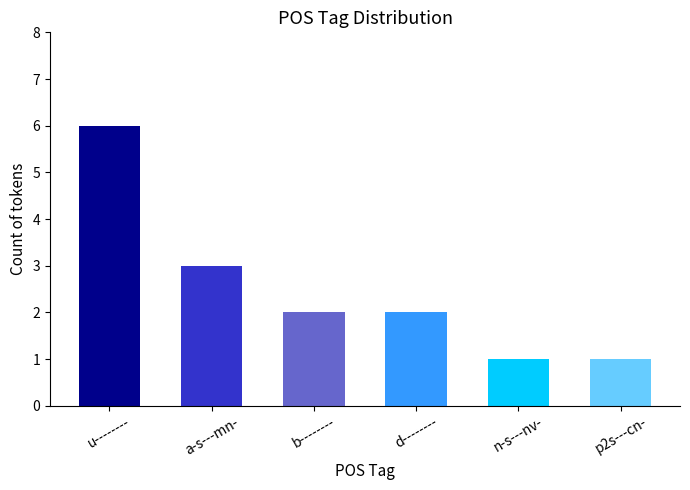

Count the values in the range 1 to 3.

5